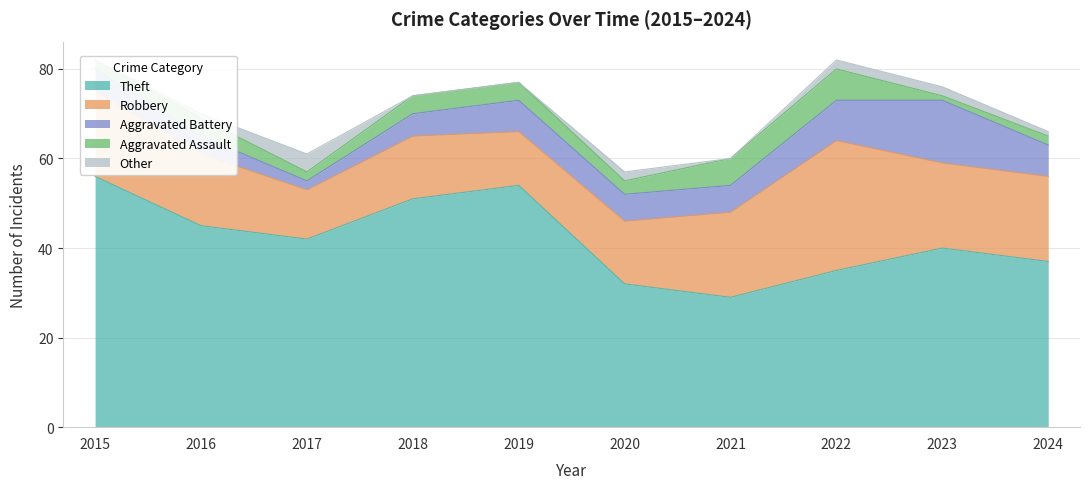

What is the sum of the Aggravated Battery values at 2023 and 2015?

19